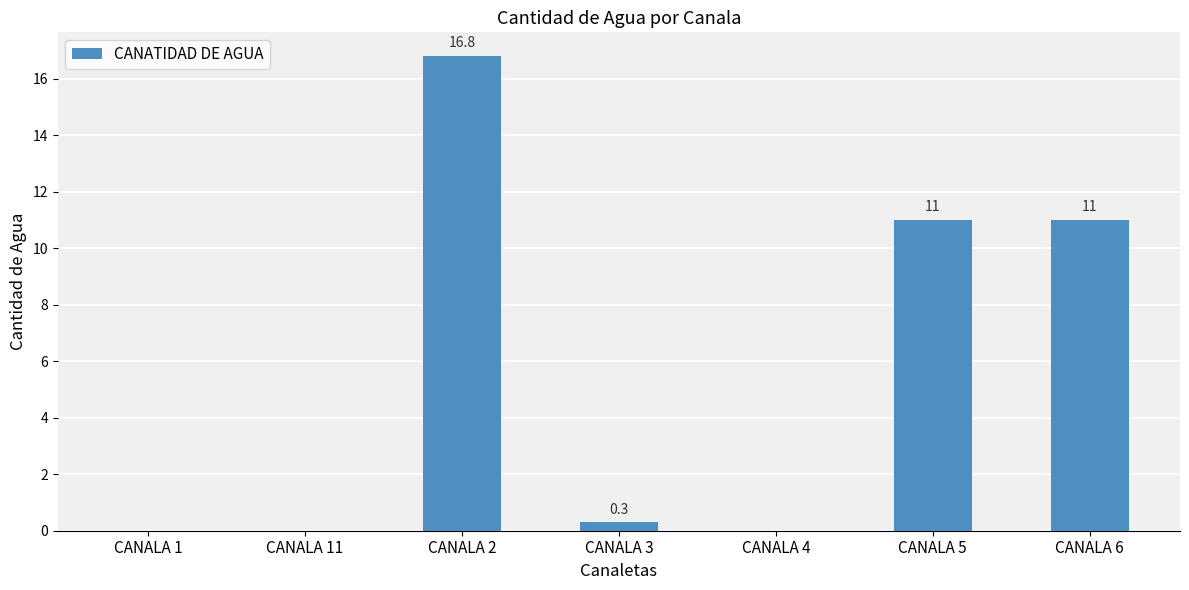

How many data points are above 0?

4